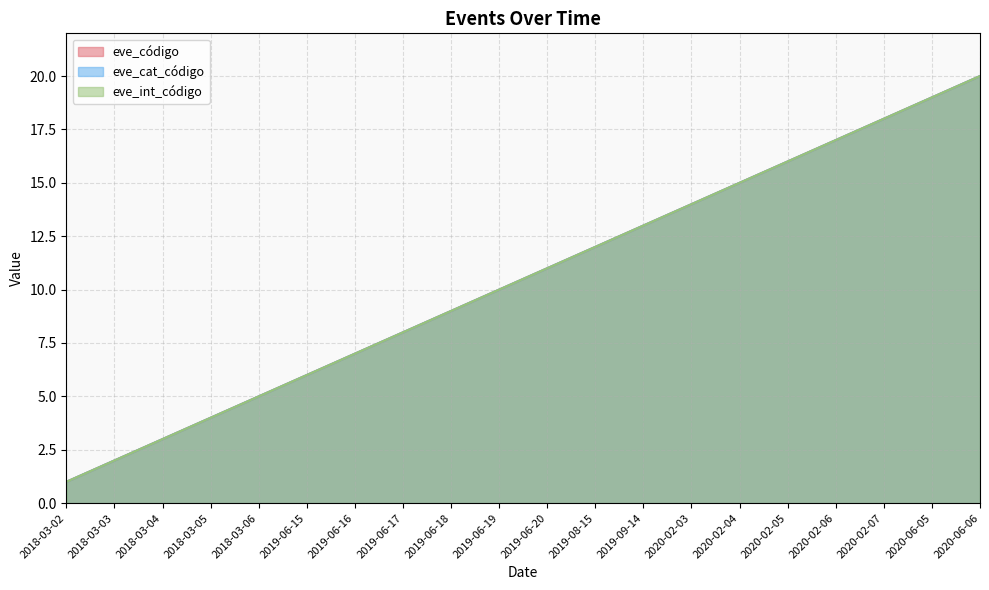

True or false: eve_int_código and eve_código intersect in this chart.

False